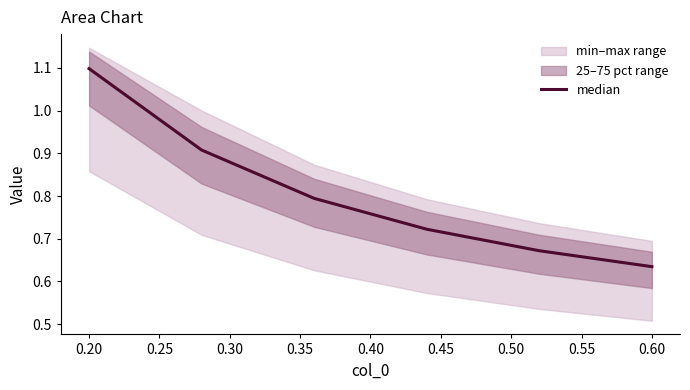

True or false: the data has more than 1 interior local peaks.

False